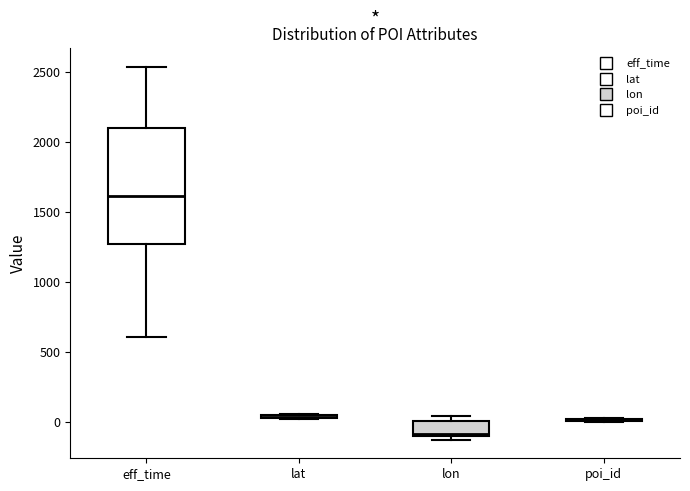

Comparing the boxes themselves (not the whiskers), which one is the tallest?

eff_time